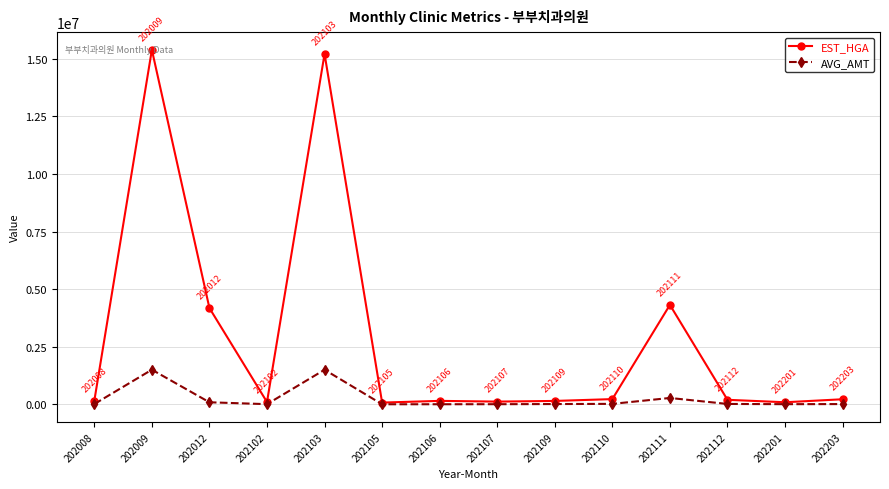

How many data points in AVG_AMT are less than 15000?

7